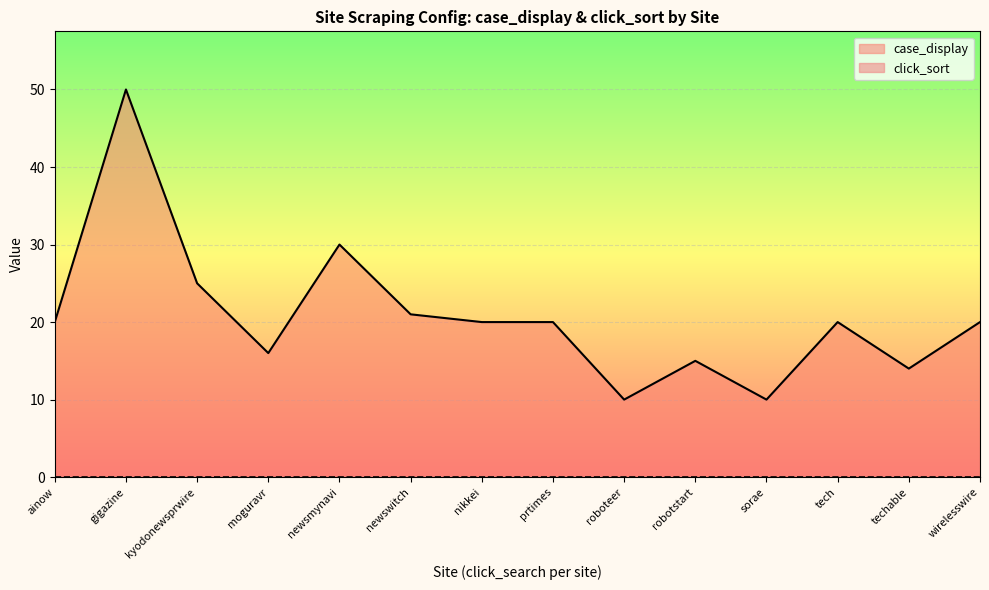

What value does the data have at wirelesswire?

20